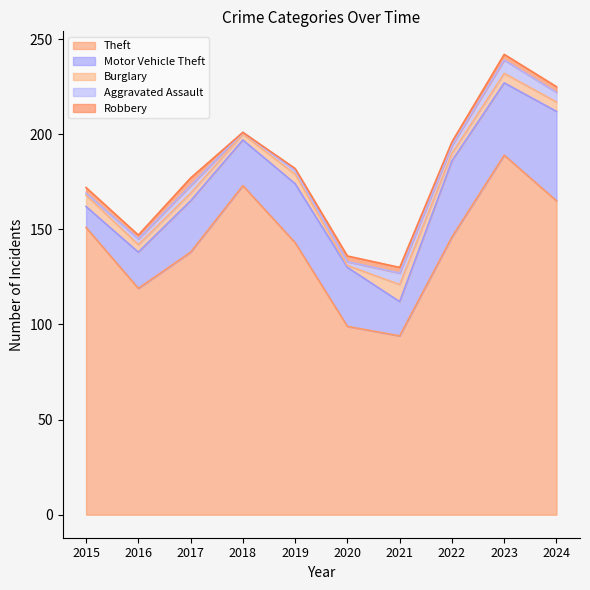

How many data points in Theft are less than 146?

5